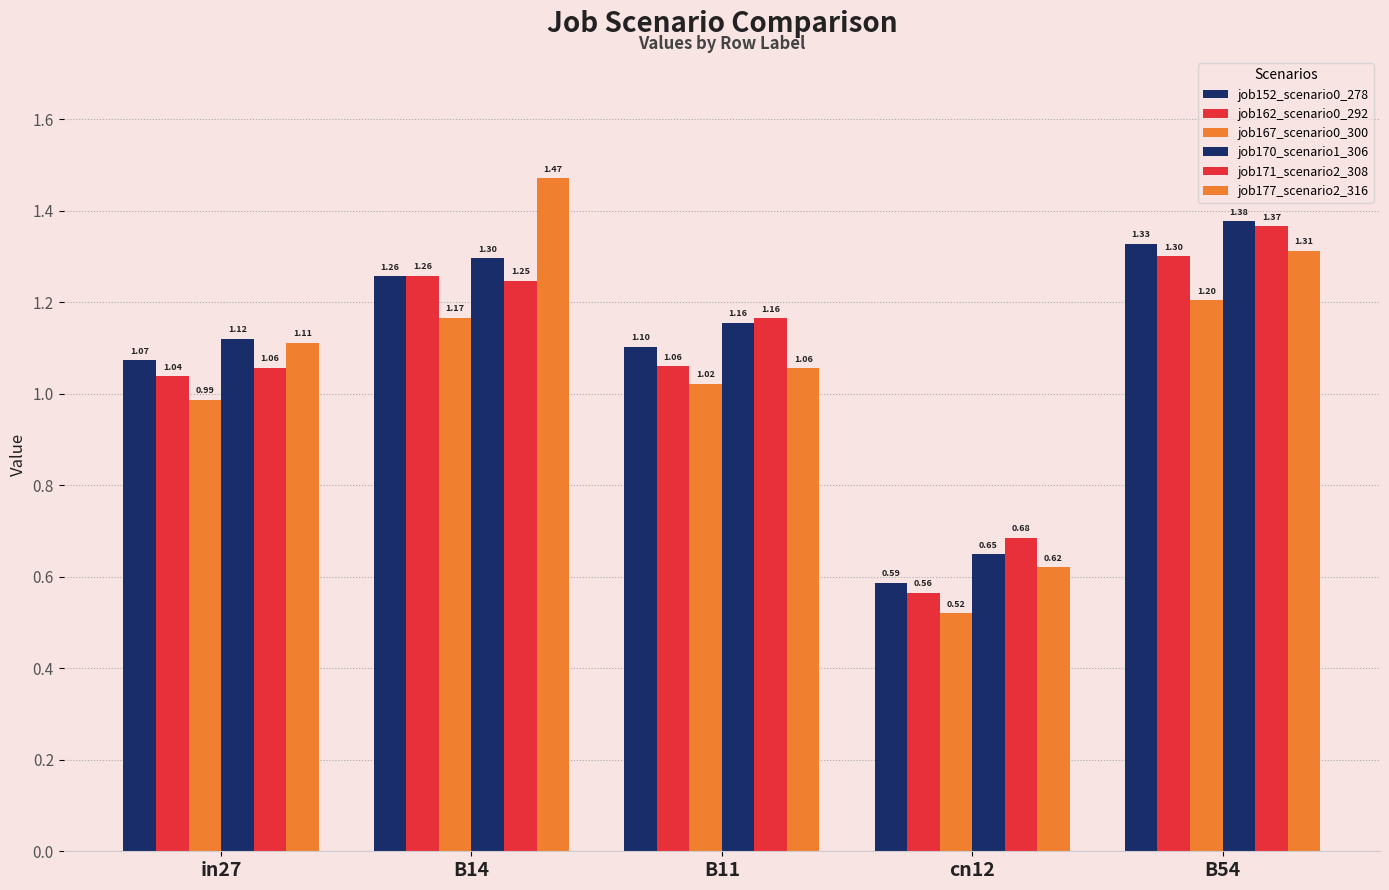

How many values in the job177_scenario2_316 series are below 1?

1